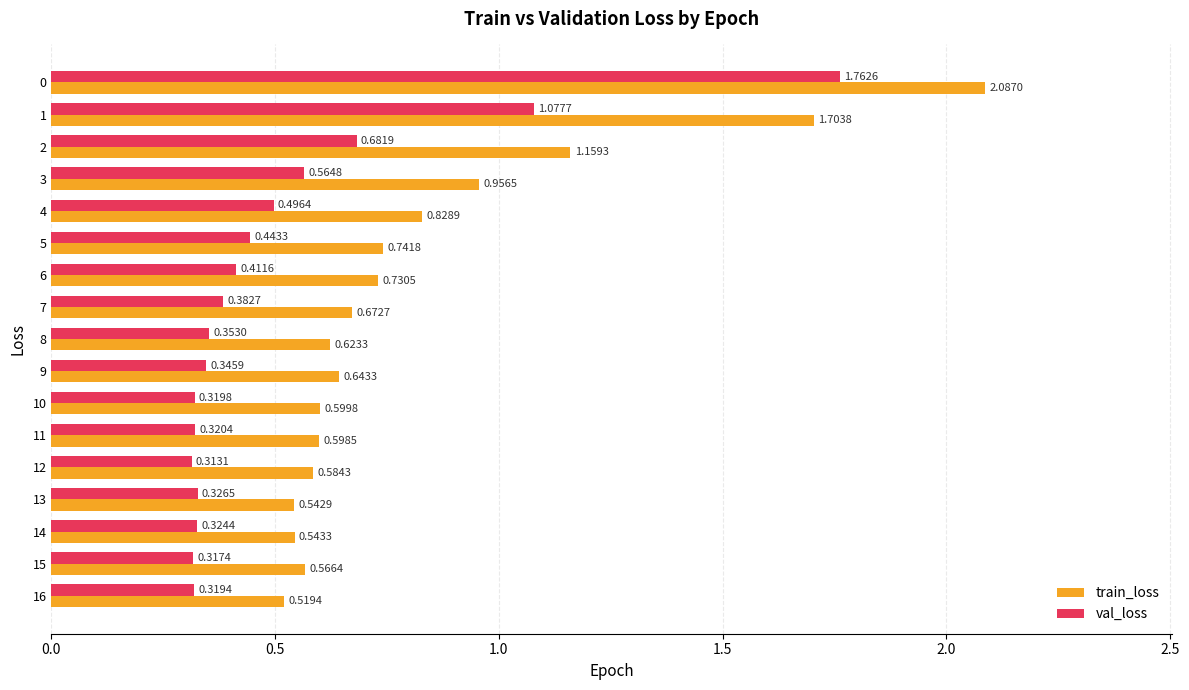

What is the difference between the maximum and minimum values in the val_loss series?

1.4